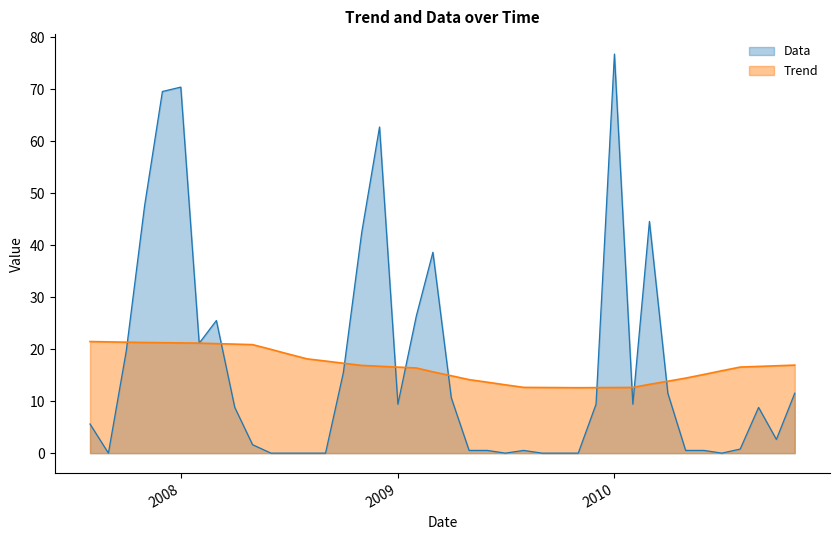

What is the difference between the Data values at 2010-06-01 and 2008-12-01?

62.2